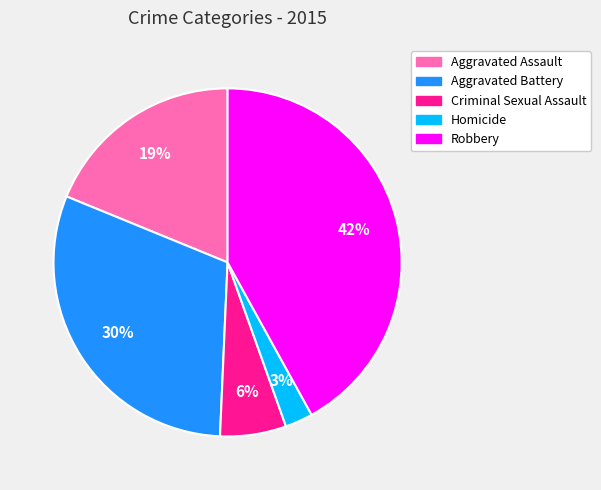

Is it true that Homicide is 3% of the pie?

True